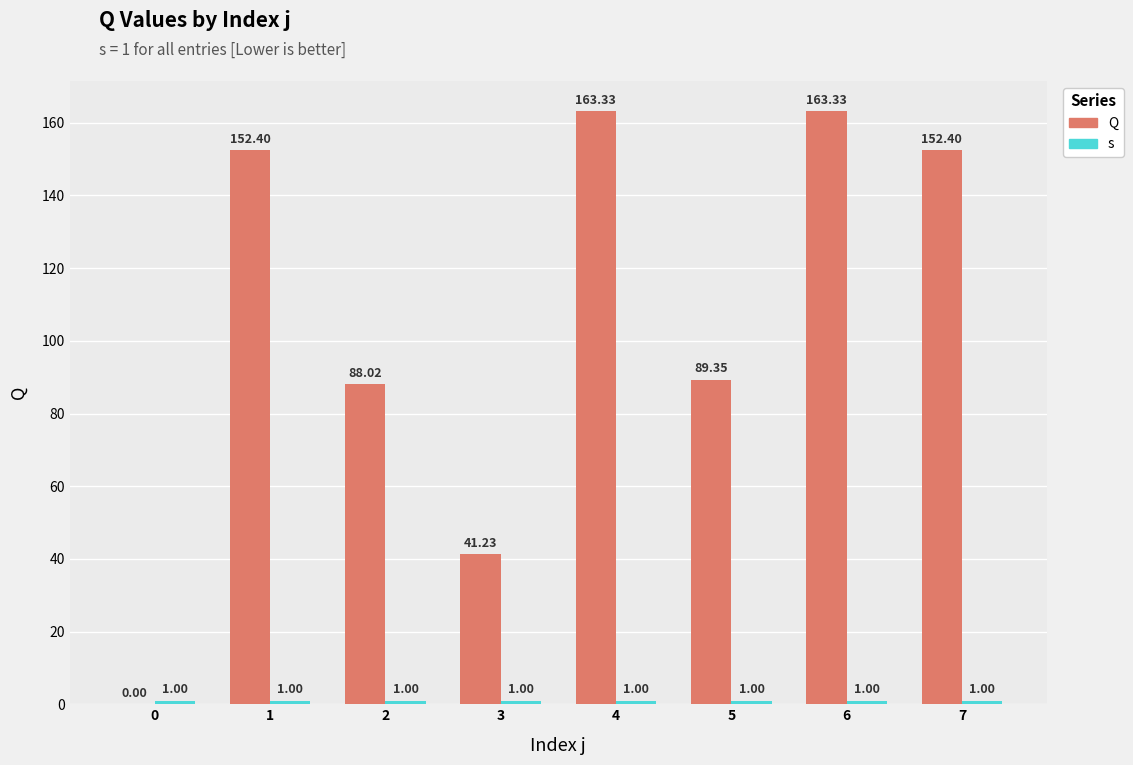

What is the average value of the s series?

1.0